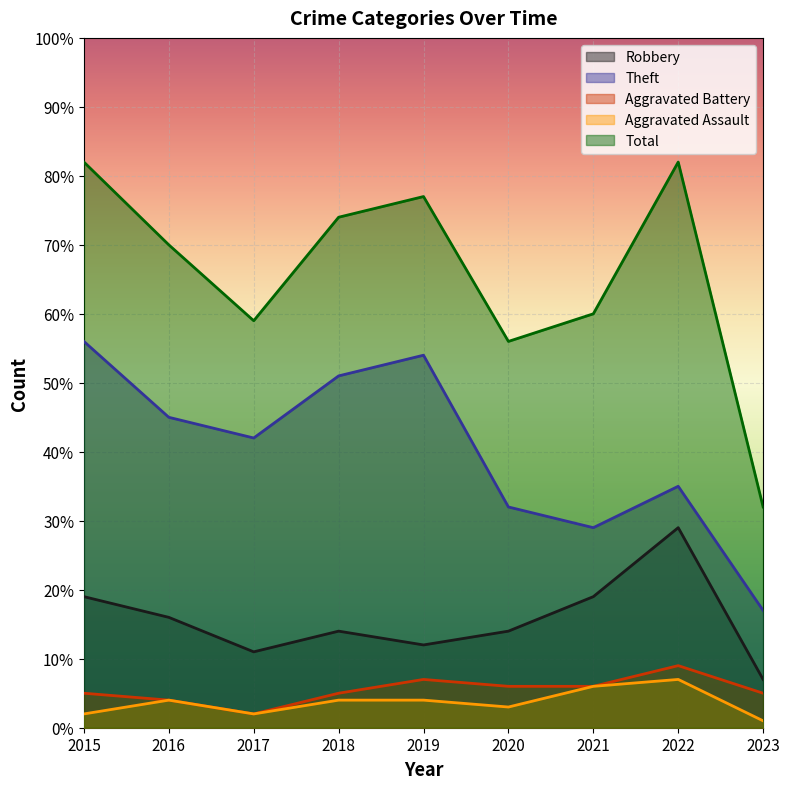

Reading right to left, list all the values displayed in this chart.

Robbery: 2023=7	2022=29	2021=19	2020=14	2019=12	2018=14	2017=11	2016=16	2015=19
Theft: 2023=17	2022=35	2021=29	2020=32	2019=54	2018=51	2017=42	2016=45	2015=56
Aggravated Battery: 2023=5	2022=9	2021=6	2020=6	2019=7	2018=5	2017=2	2016=4	2015=5
Aggravated Assault: 2023=1	2022=7	2021=6	2020=3	2019=4	2018=4	2017=2	2016=4	2015=2
Total: 2023=32	2022=82	2021=60	2020=56	2019=77	2018=74	2017=59	2016=70	2015=82